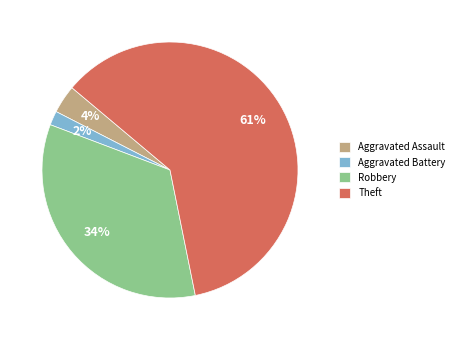

The Aggravated Battery slice represents 9% of the pie. True or false?

False